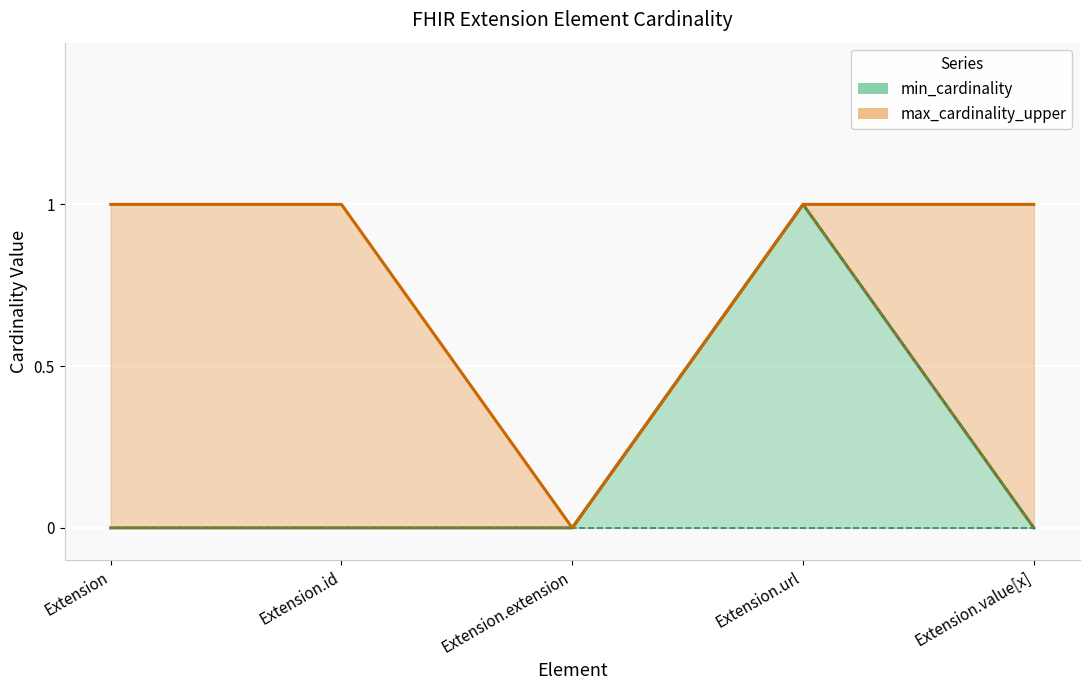

List the labels in order of max_cardinality_upper value, largest first.

Extension, Extension.id, Extension.url, Extension.value[x], Extension.extension